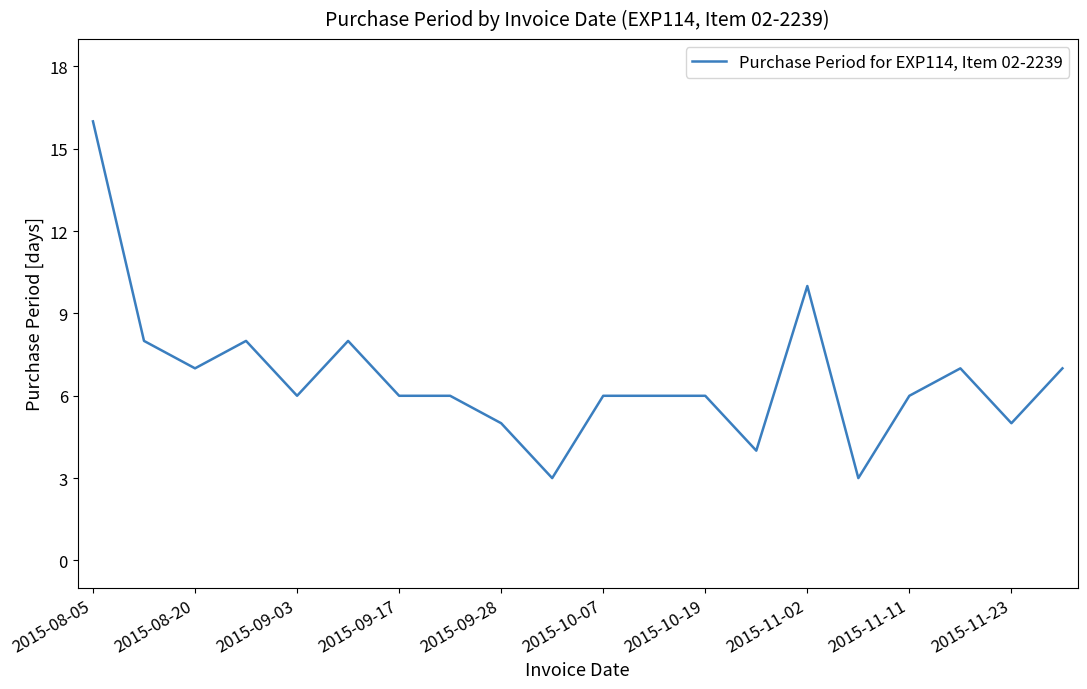

What is the difference between the maximum and minimum values?

13